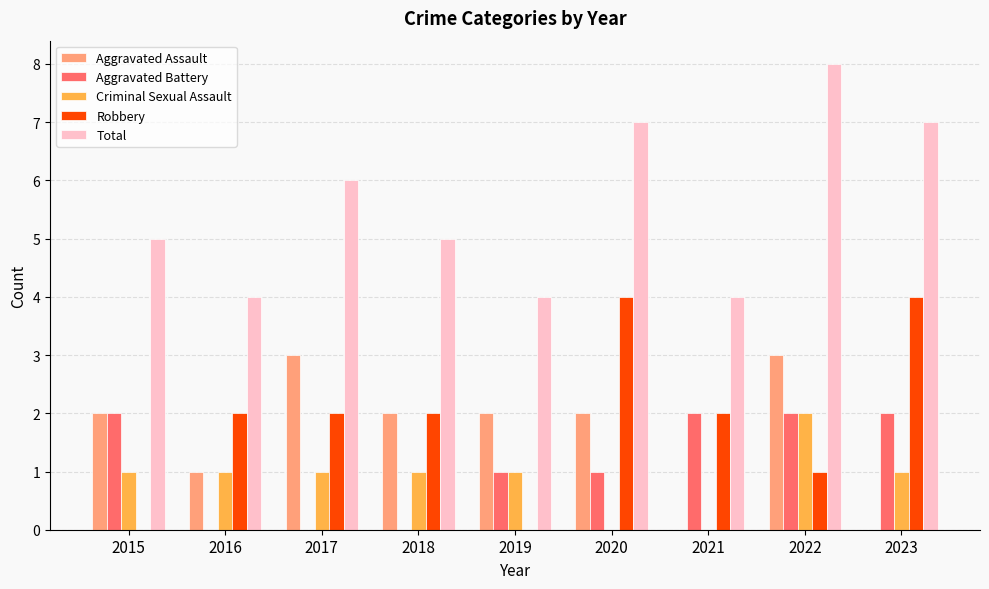

Between 2019 and 2022, which series saw the biggest shift?

Total